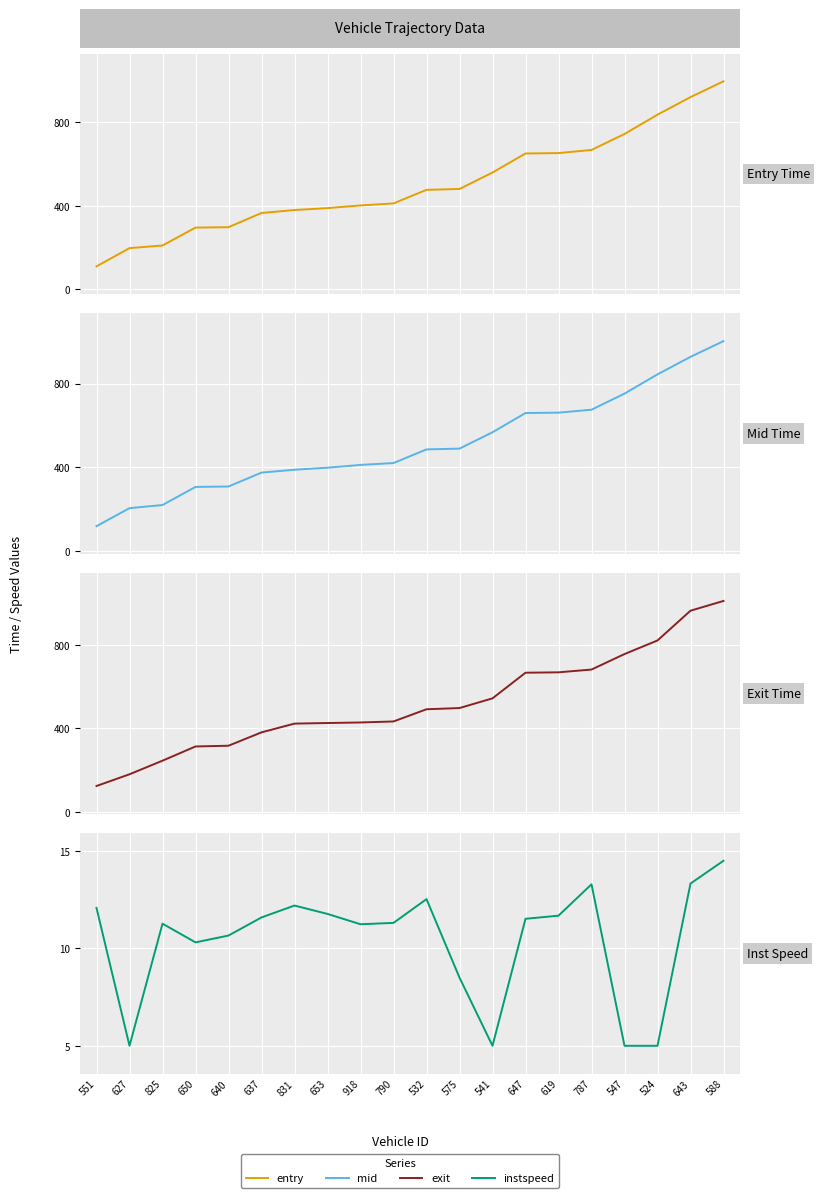

Where does the instspeed series first go above 11?

551